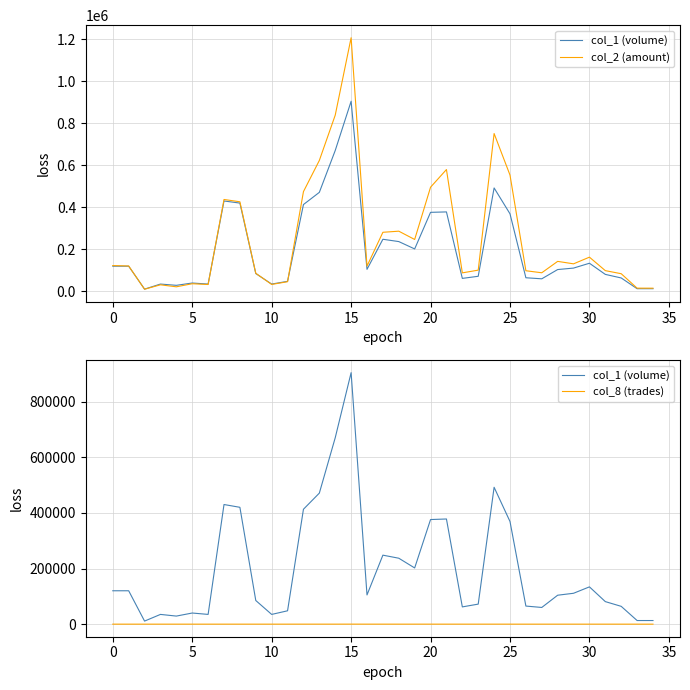

Where is col_8 (trades) nearest to the value 41?

24